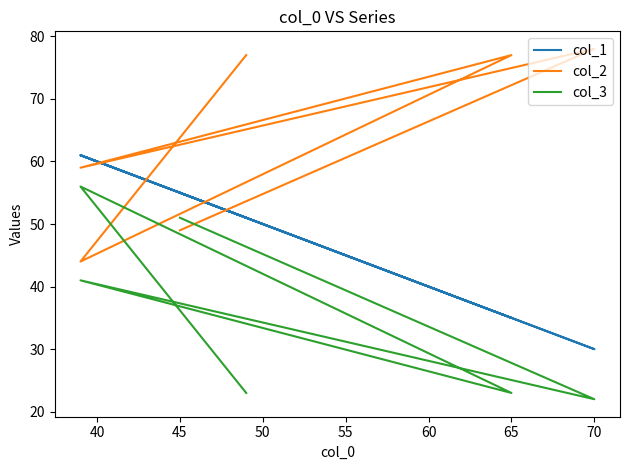

At how many categories does at least one series exceed 69?

3